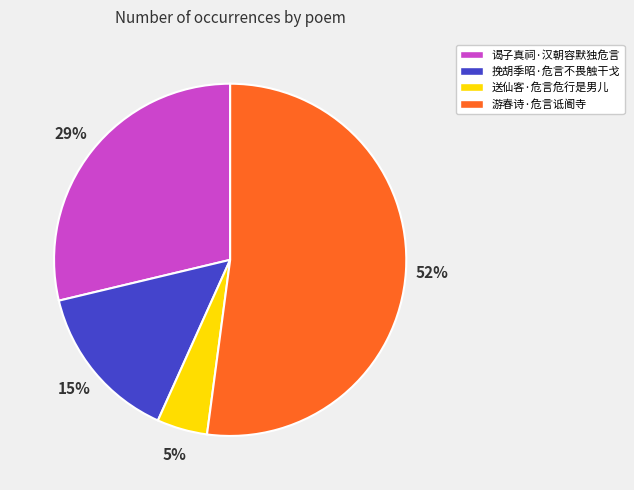

Which category has the biggest portion of the pie?

游春诗·危言诋阍寺